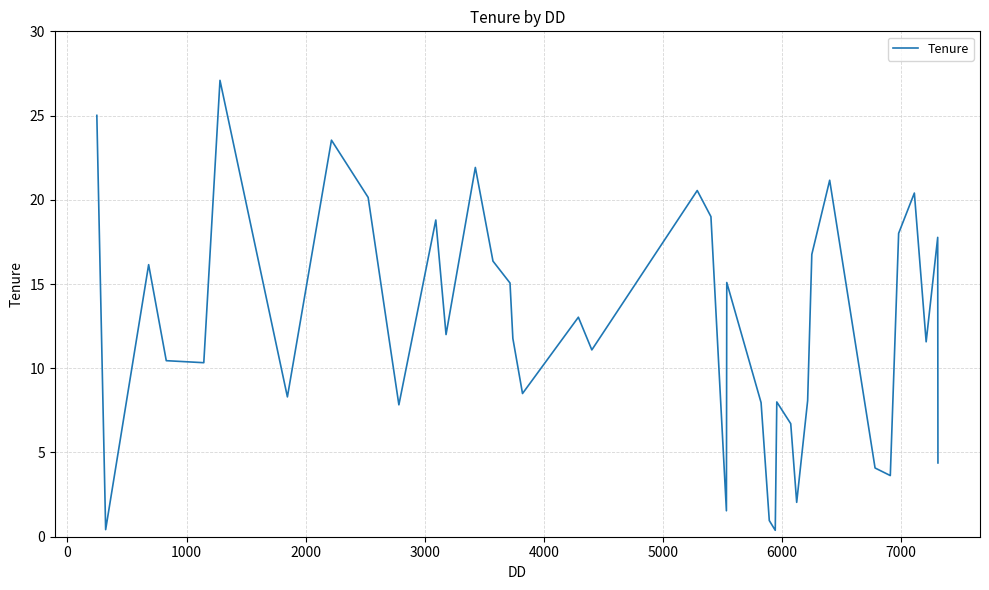

What is the difference between the maximum and minimum values?

26.7